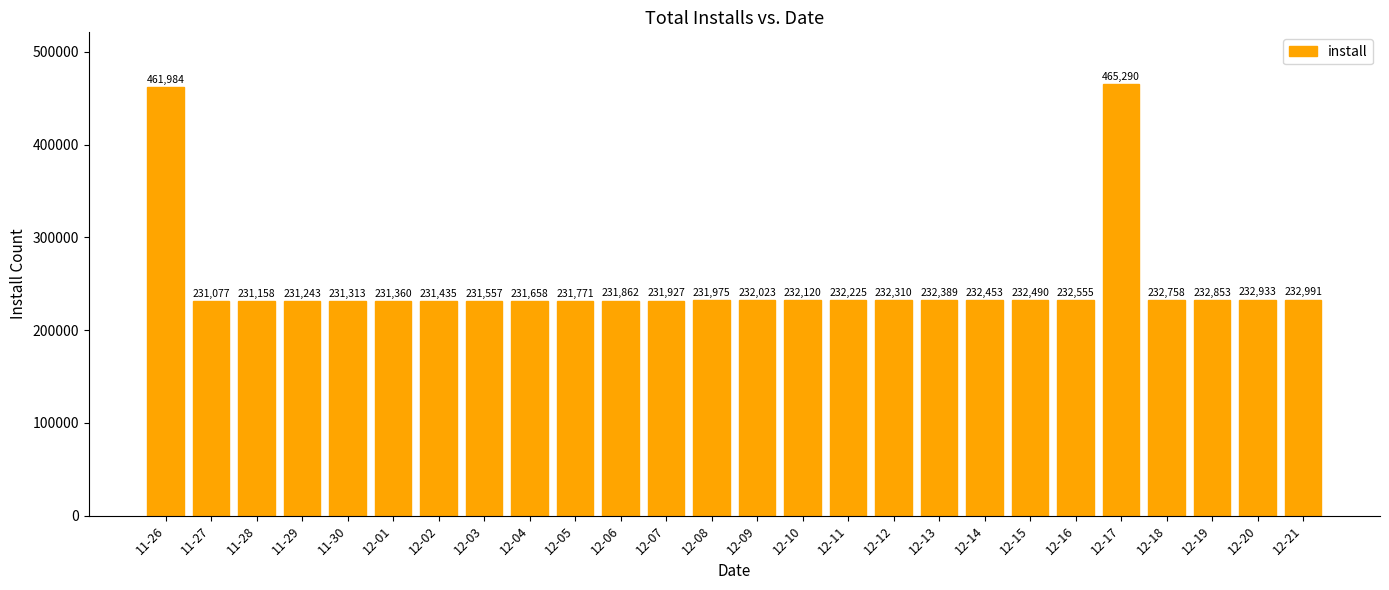

How many categories are shown in the chart?

26